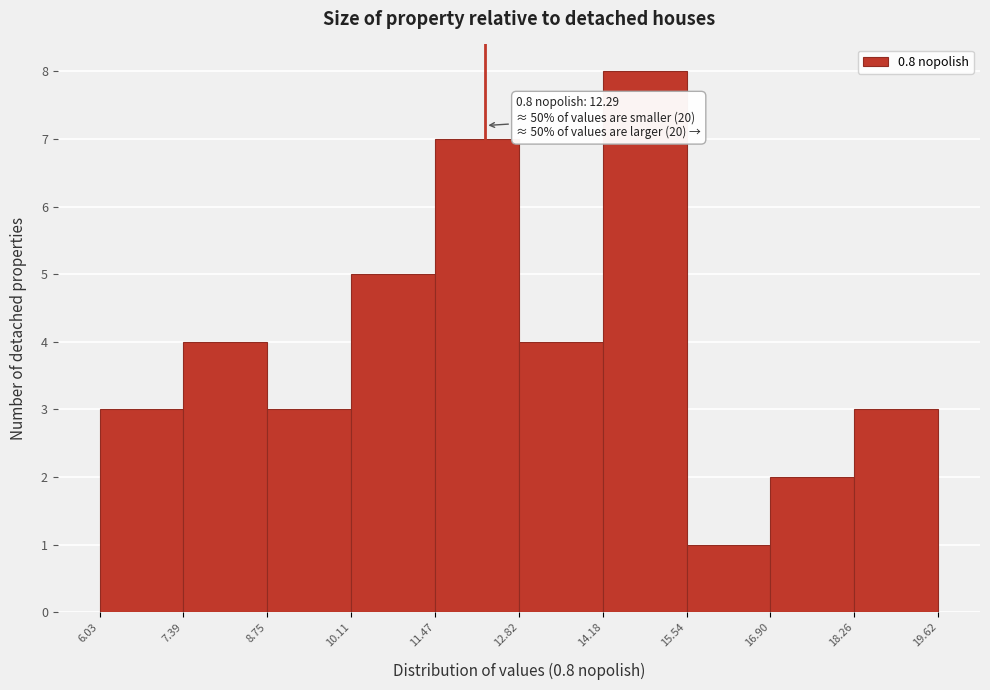

Which range on the x-axis has the tallest bar?

14.18 to 15.54